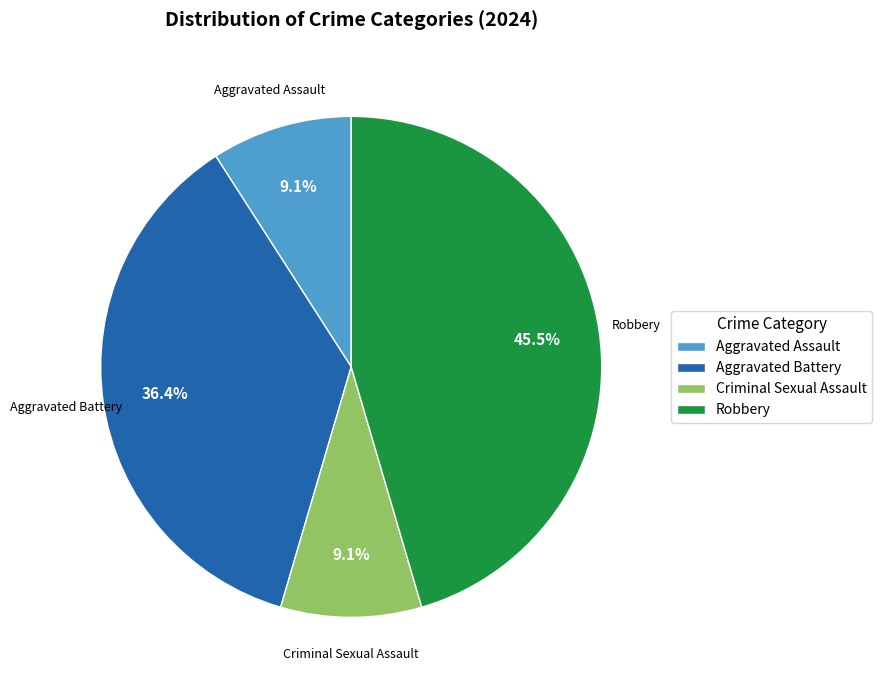

Combined, what portion of the pie is Robbery and Aggravated Assault?

54.5%